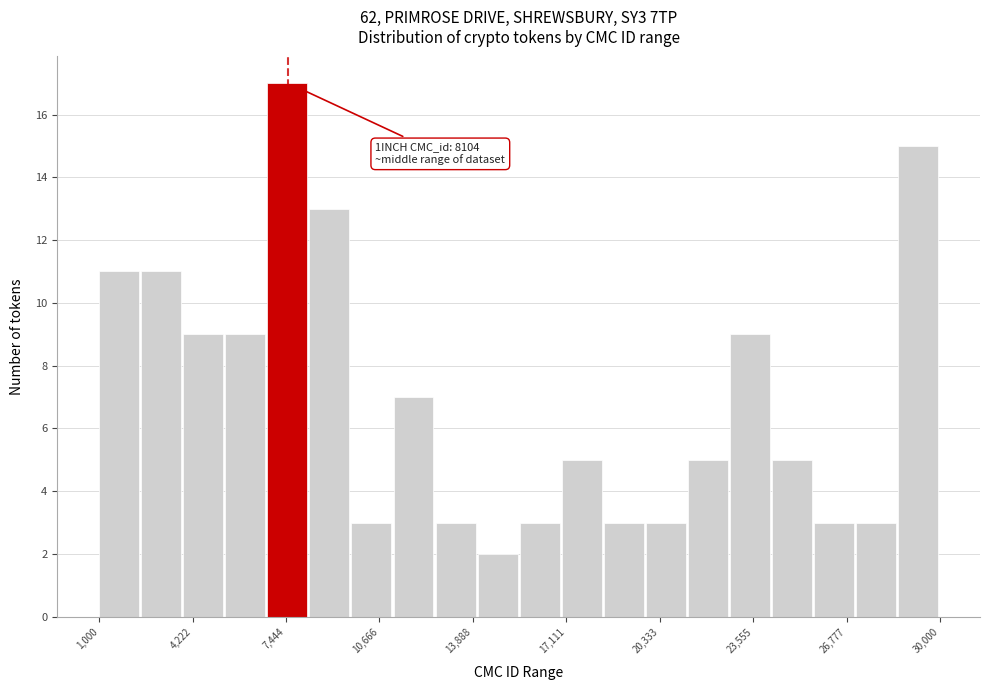

Read against the x-axis, roughly where is the centre of the tallest bar?

7500